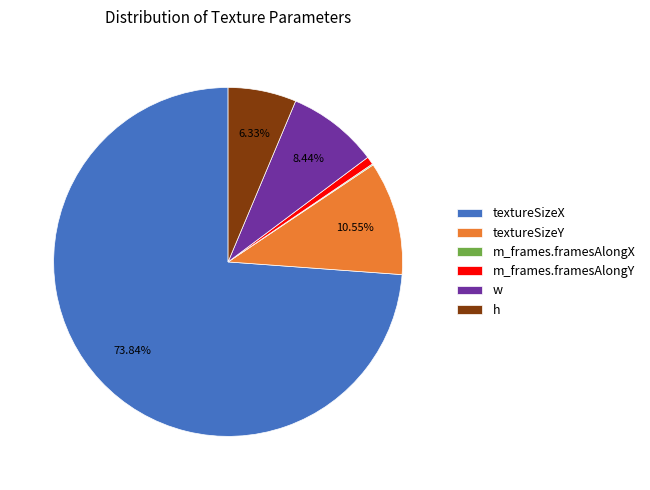

What is the largest slice in the pie chart?

textureSizeX